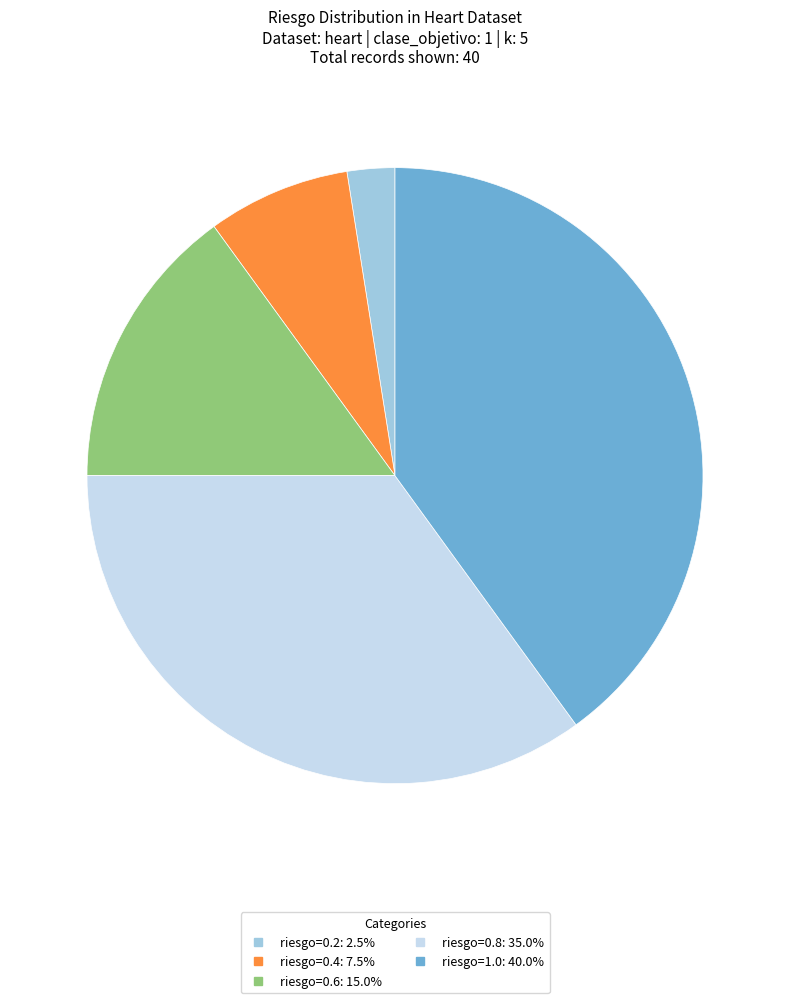

Is there a majority slice in this chart?

No